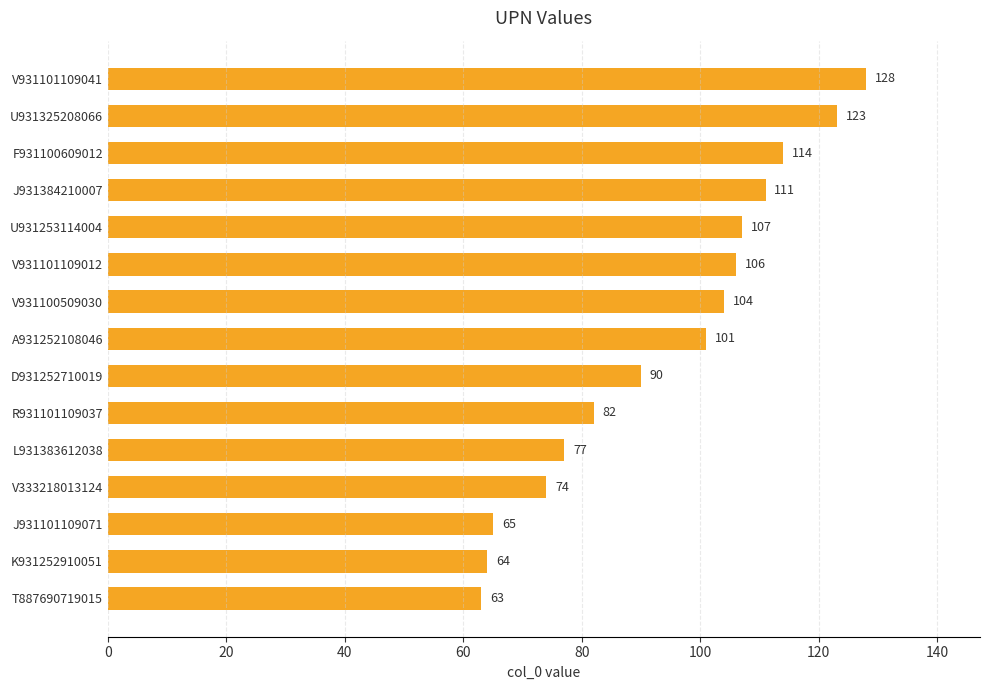

Which has a higher value, V333218013124 or V931101109012?

V931101109012